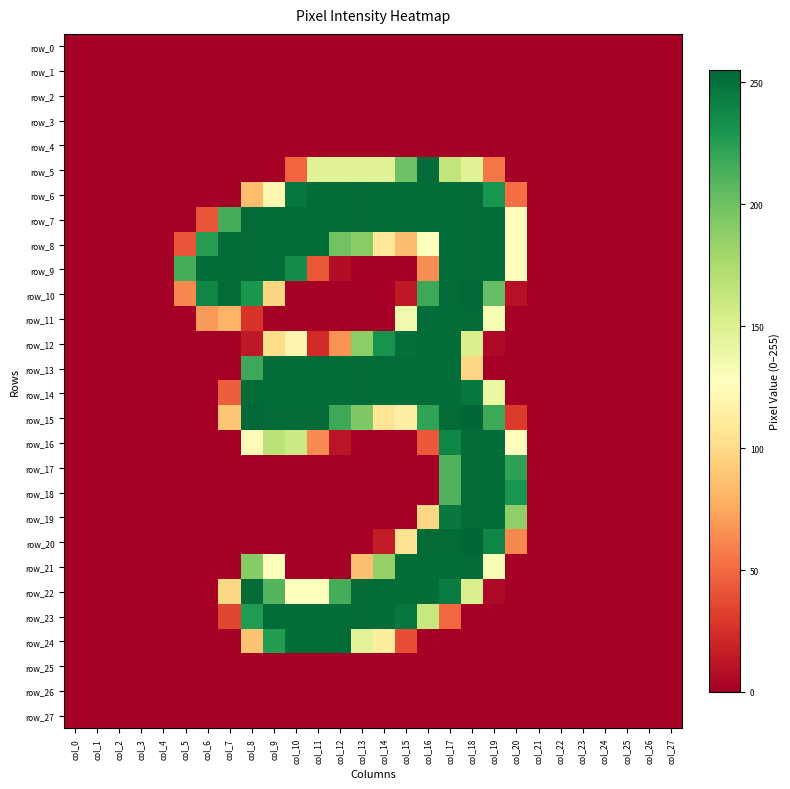

Which series changed the most between col_19 and col_25?

row_7